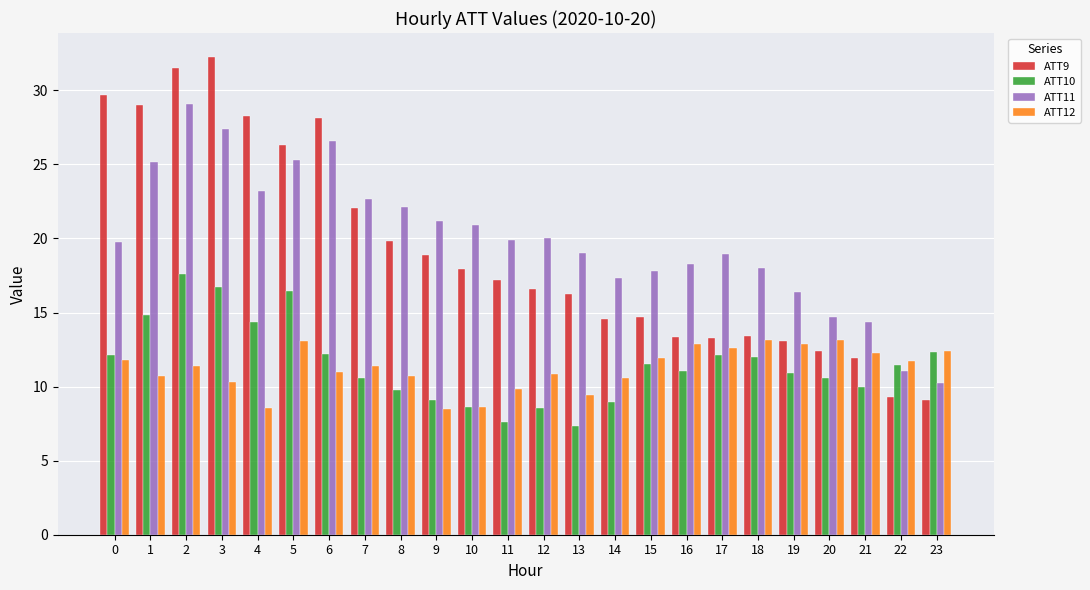

Is the value of ATT12 at 9 greater than the value of ATT11 at 21?

No